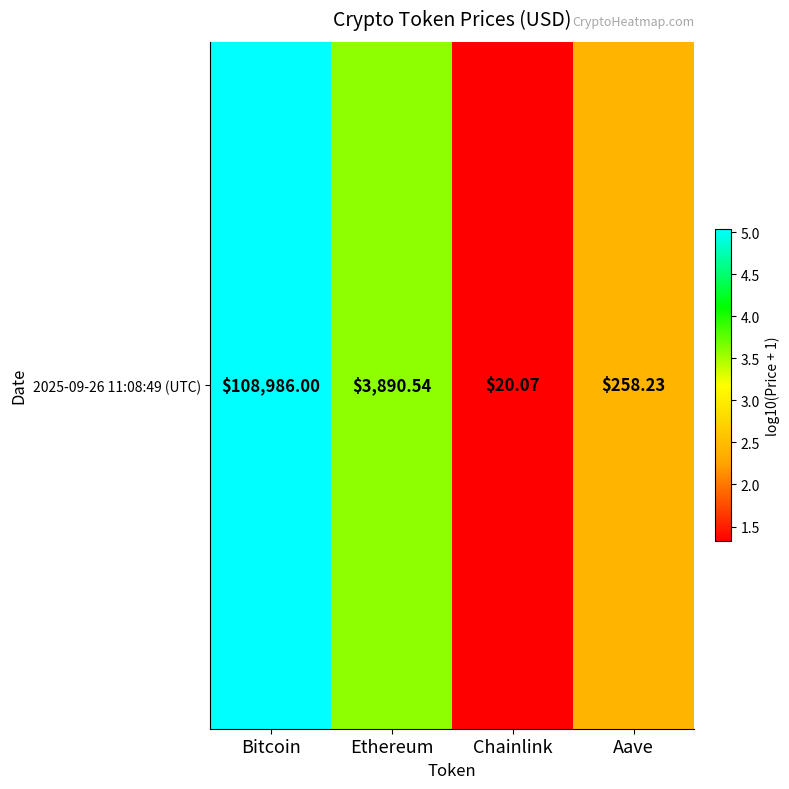

What is the change in value from Ethereum to Chainlink?

-2.3